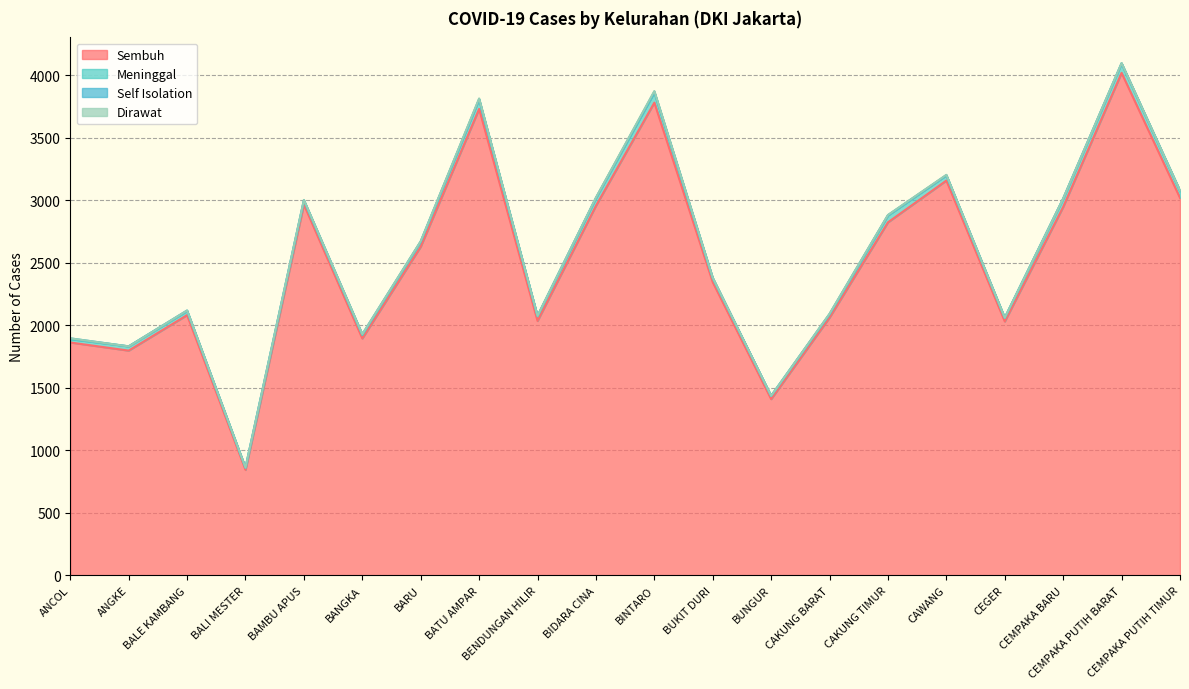

Reading left to right, transcribe all the data shown in this chart.

Sembuh: 1862	1797	2081	843	2965	1894	2628	3730	2034	2955	3780	2344	1409	2061	2823	3157	2030	2946	4018	3018
Meninggal: 27	34	33	17	31	28	41	77	40	62	81	32	26	26	55	42	29	66	75	54
Self Isolation: 6	0	4	1	5	6	0	0	0	1	7	3	0	3	2	1	1	1	2	5
Dirawat: 0	0	0	0	1	0	3	7	1	3	5	1	0	2	2	3	0	0	2	0